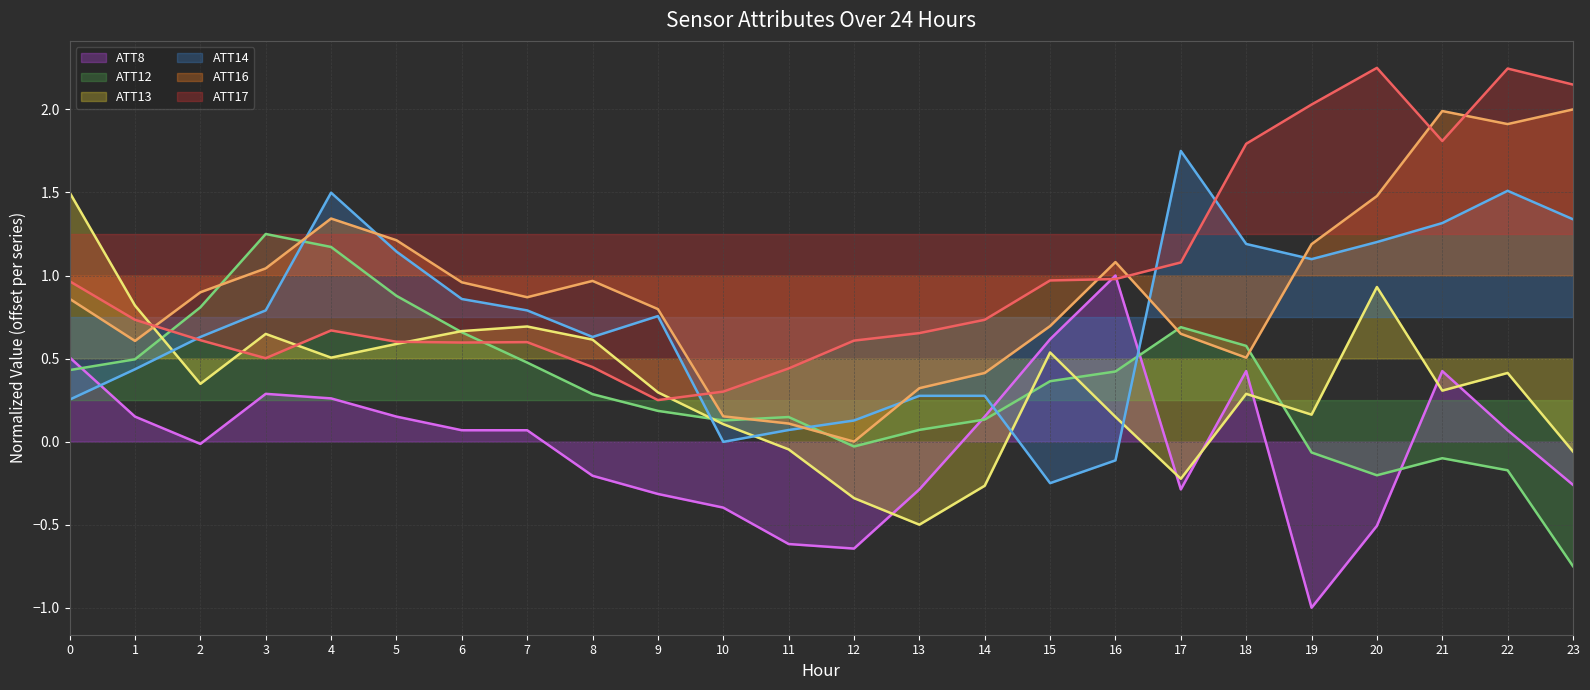

The ATT8 (line) series shows -0.5 at 20. True or false?

True